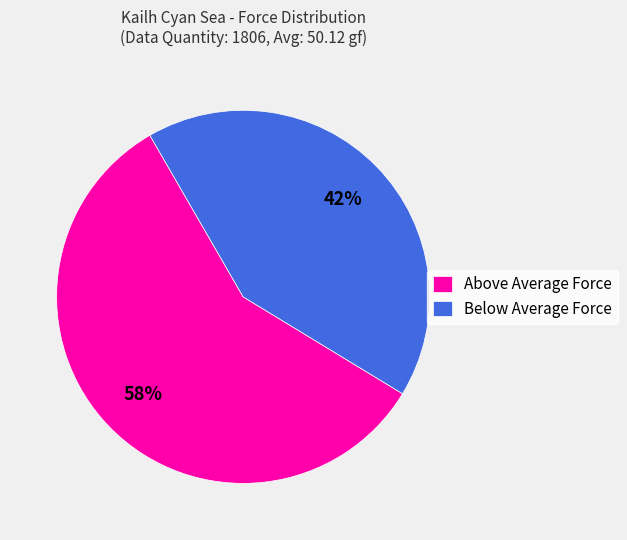

Is it true that Below Average Force is 42% of the pie?

True